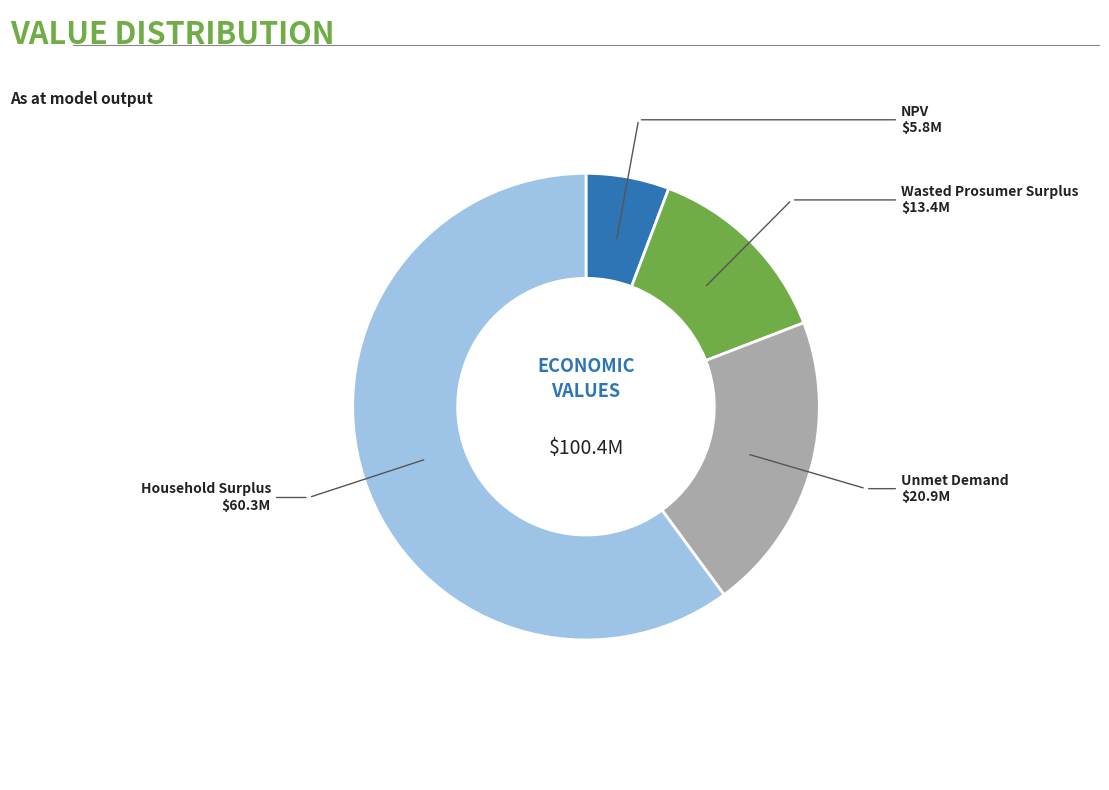

Does any single category account for the majority?

Yes